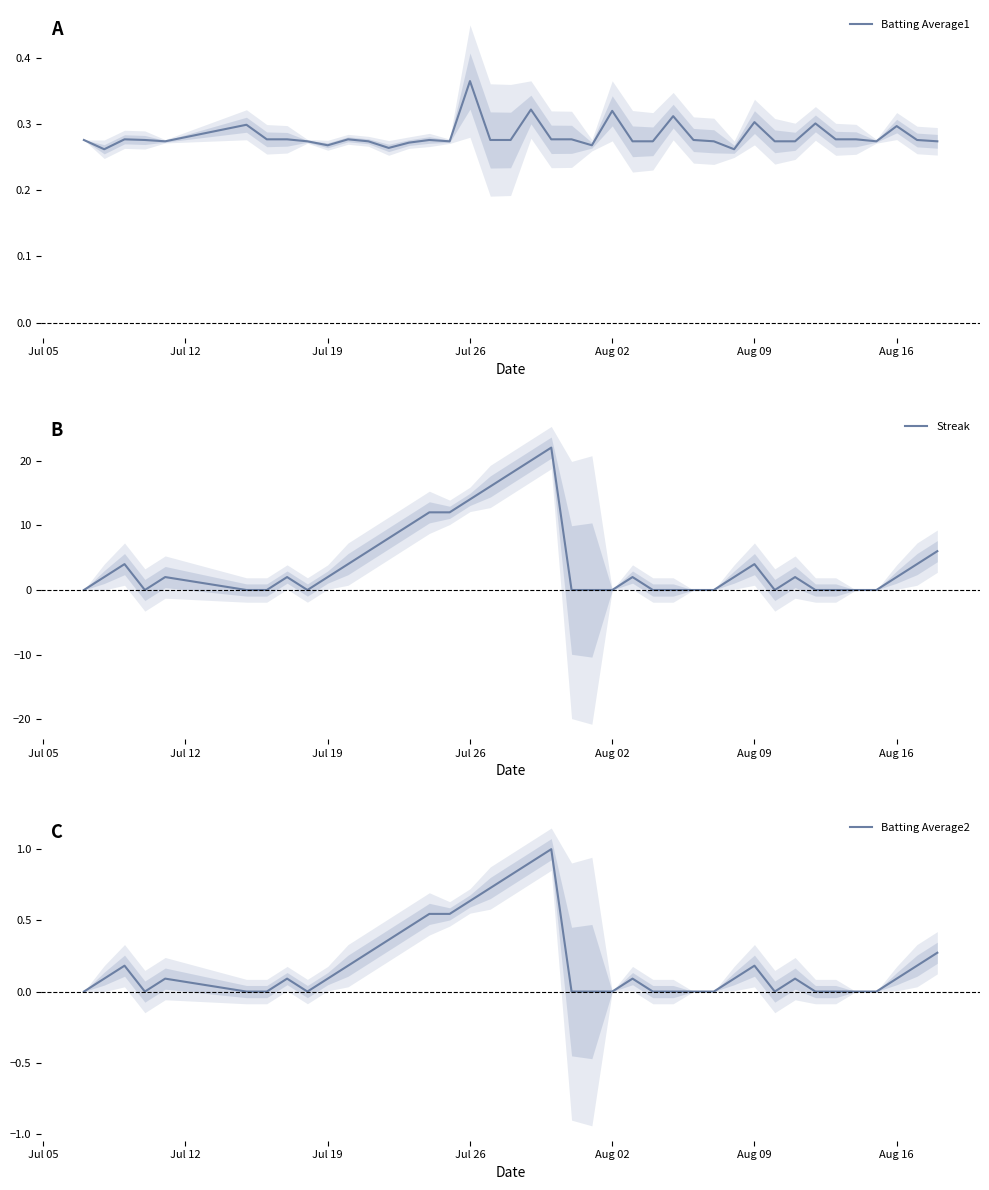

Which series has the widest spread of values?

Streak